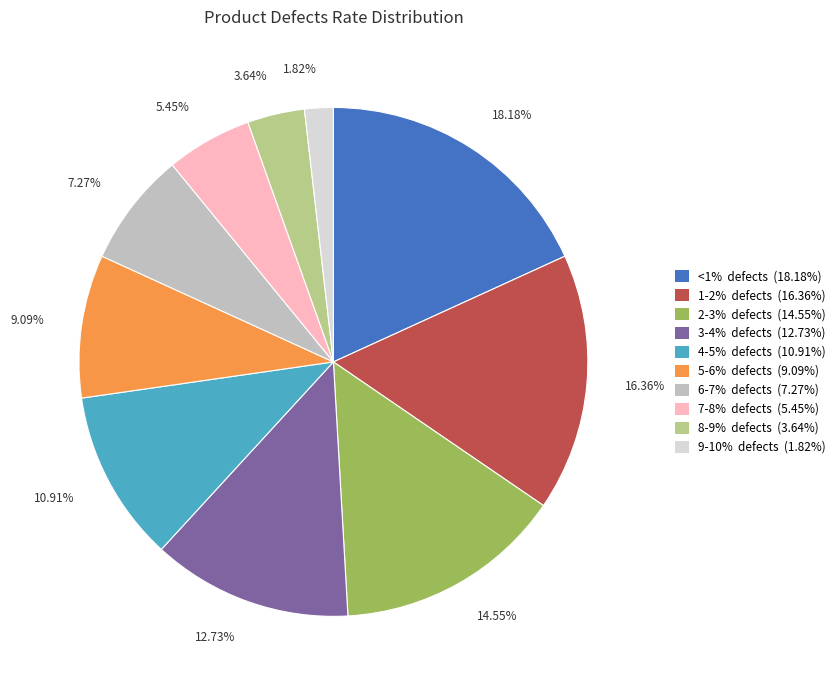

Approximately how many times larger is the value at 6-7% defects (7.27%) compared to 7-8% defects (5.45%)?

1.3